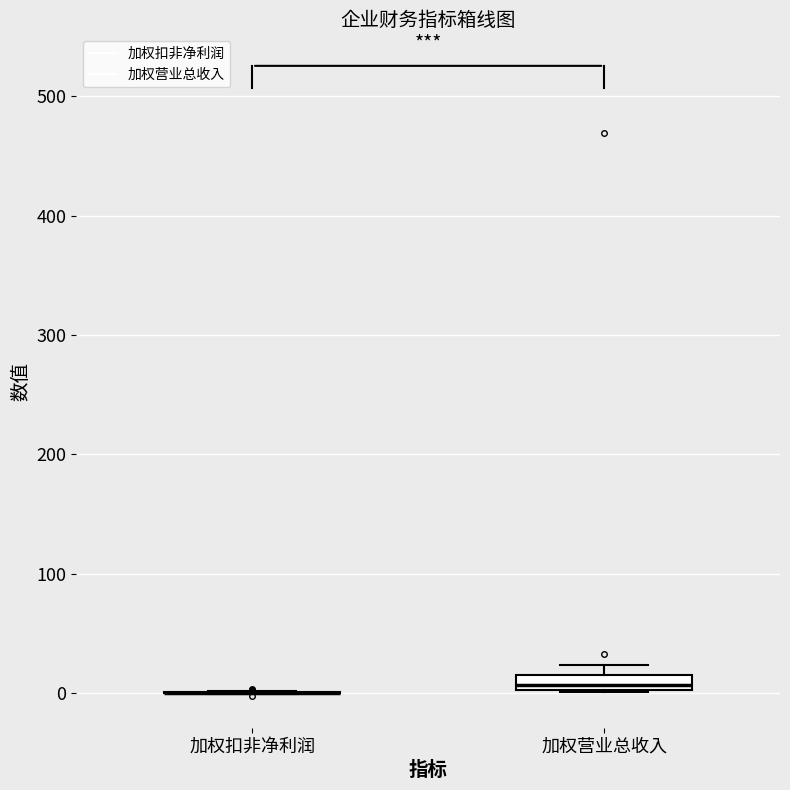

Where is the lower edge of the box for 加权营业总收入 on the y-axis? The values are not printed on the chart, so give them approximately, as read against the axis.

0